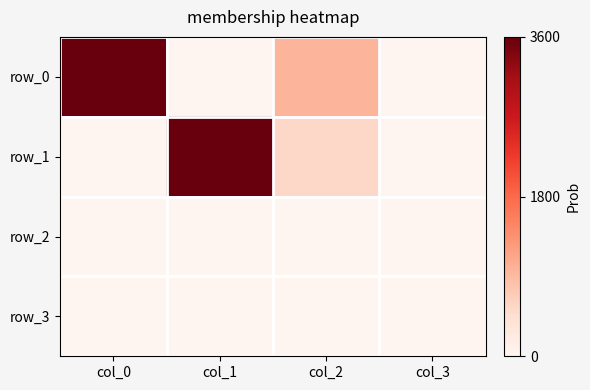

How many values in row_0 are above zero?

2